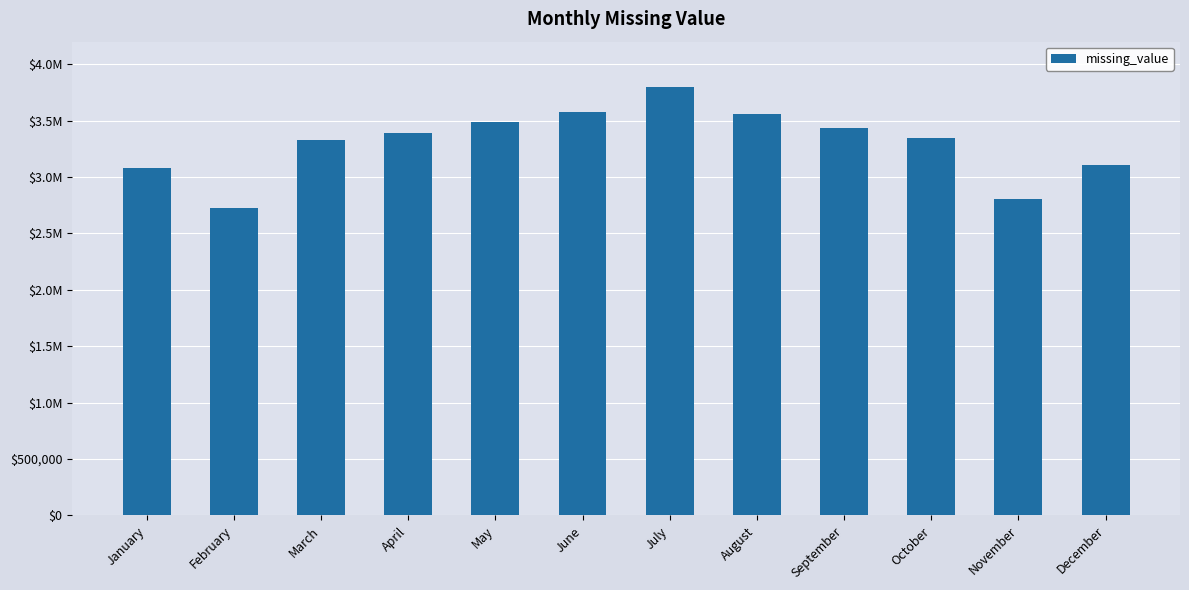

What is the maximum value shown in the chart?

3797411